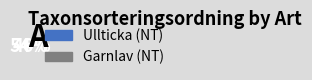

Which category has the smallest portion of the pie?

Garnlav (NT)